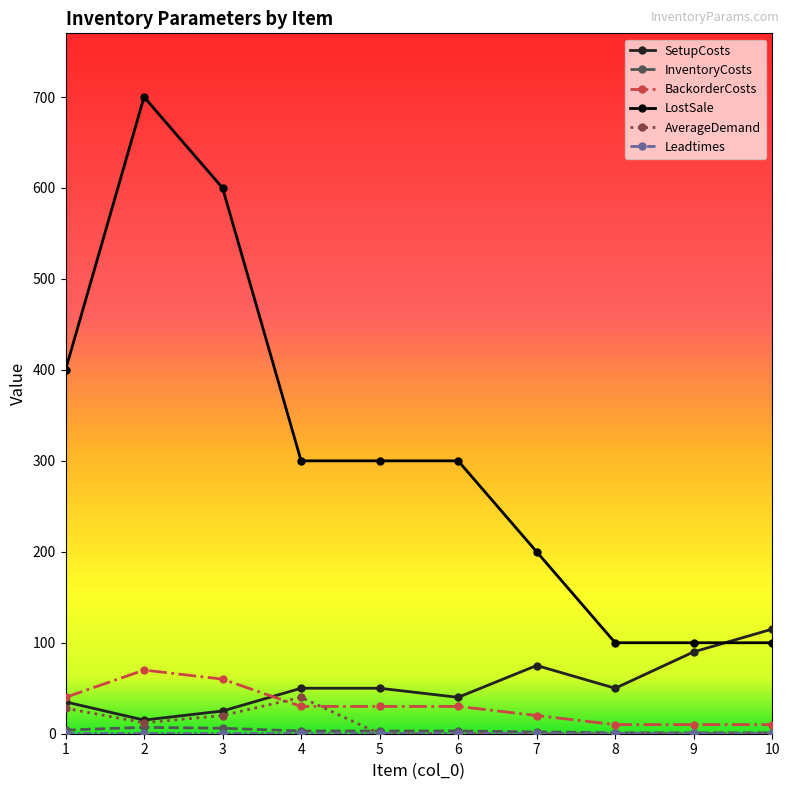

Count the number of categories in the chart.

10